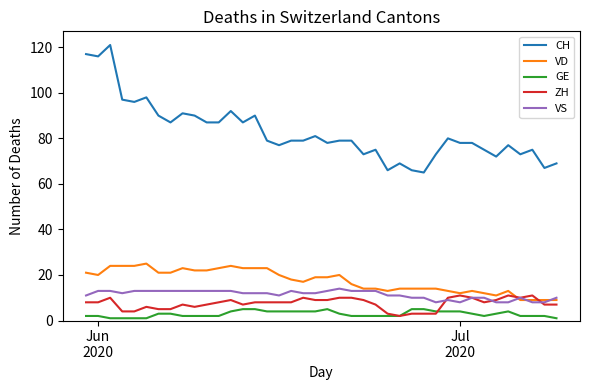

What is the maximum value for VS?

14